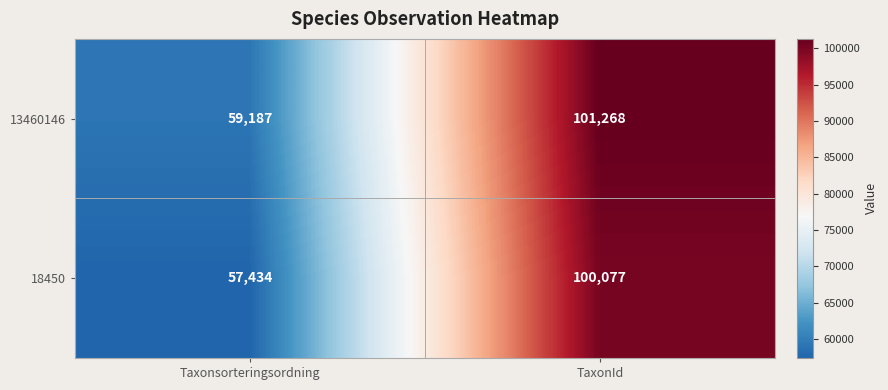

What is the difference between the maximum and minimum values in the 18450 series?

42643